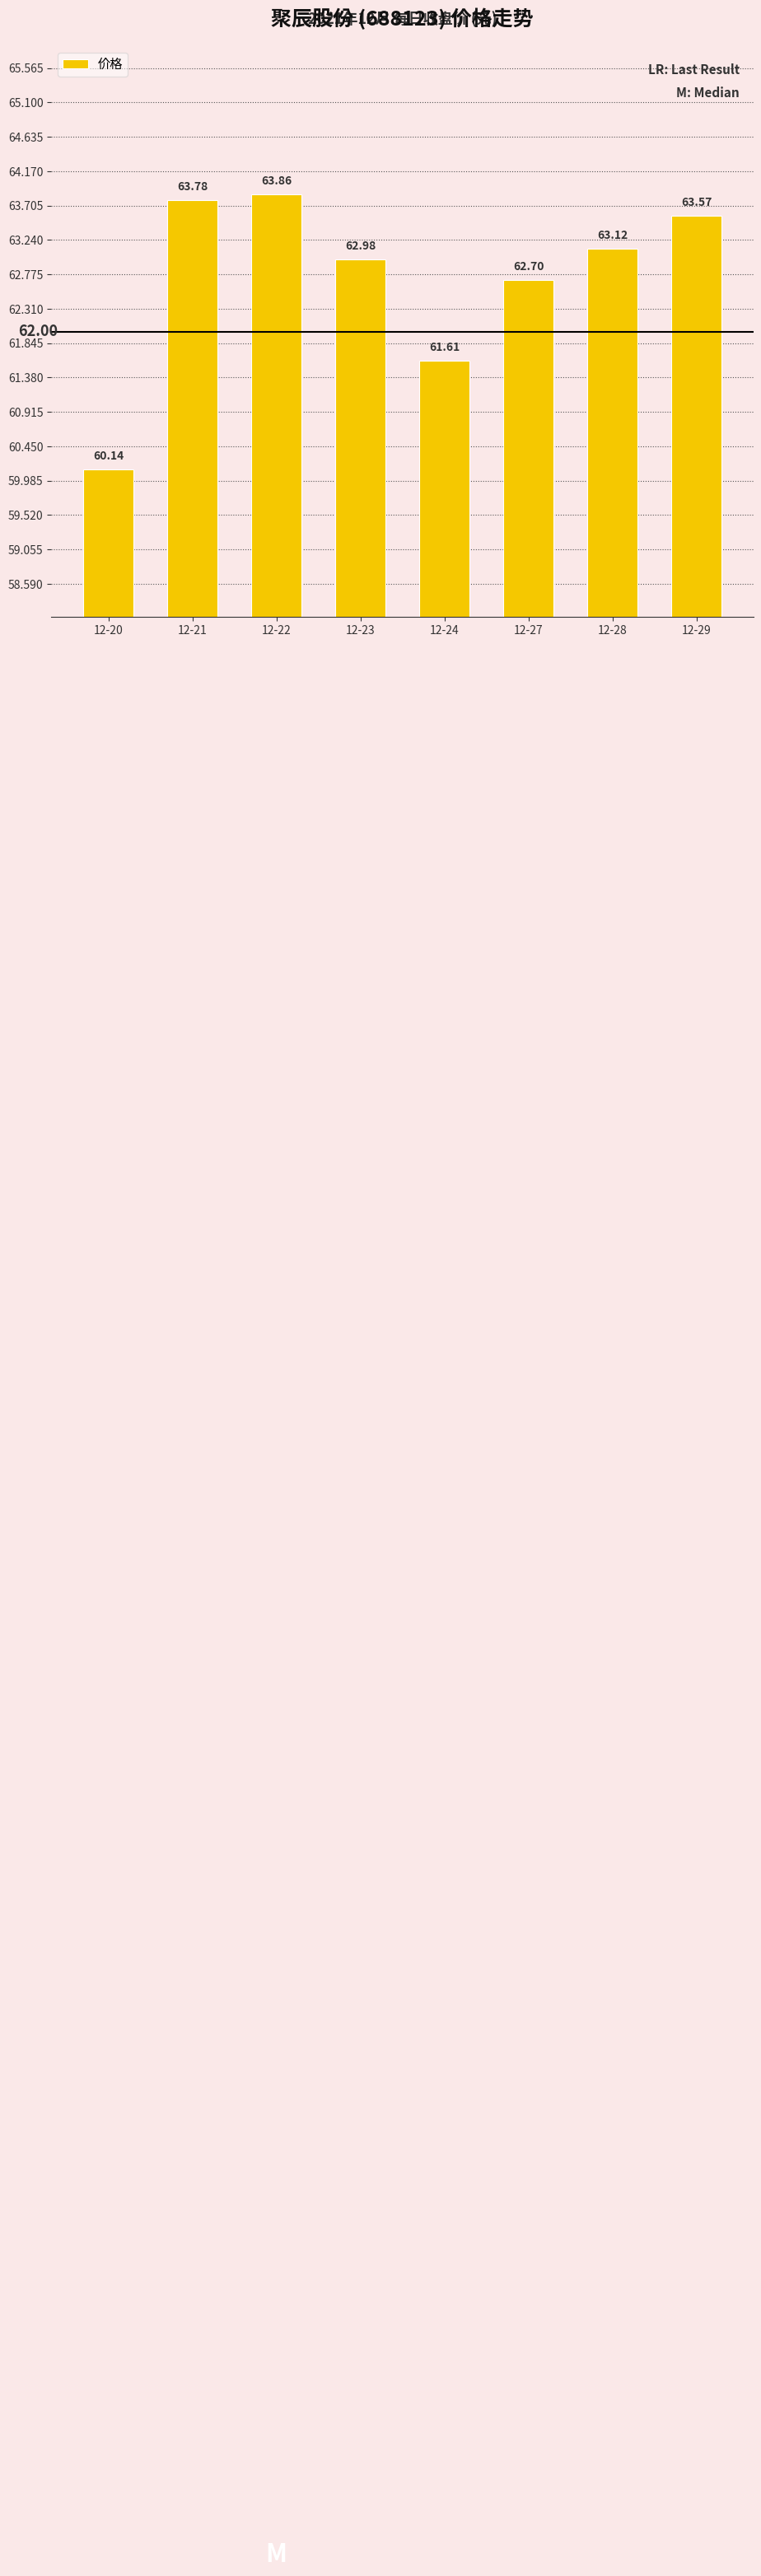

Which label corresponds to the largest value in the chart?

12-22